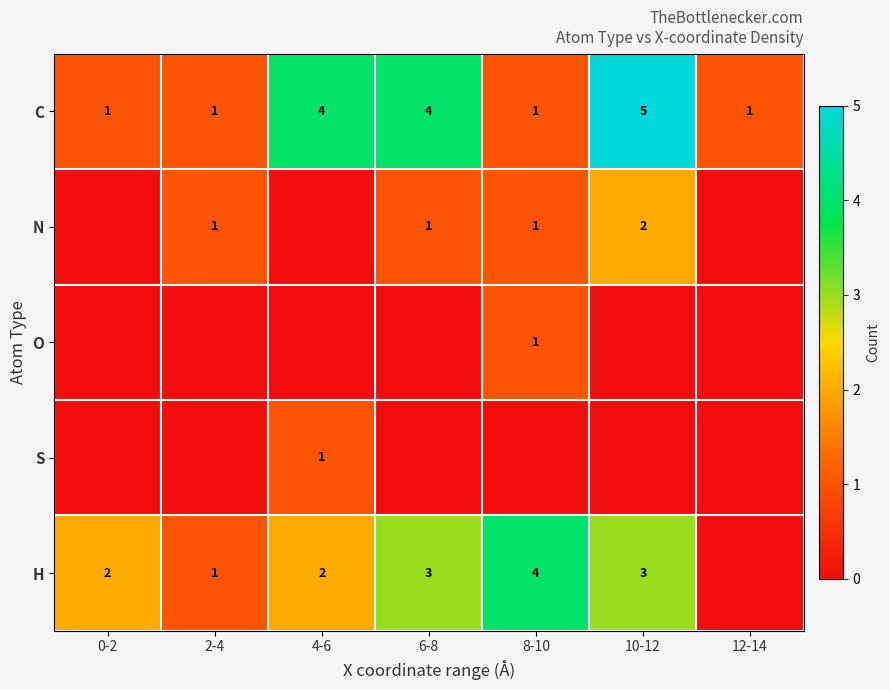

What is the sum of the H values at 8-10 and 6-8?

7